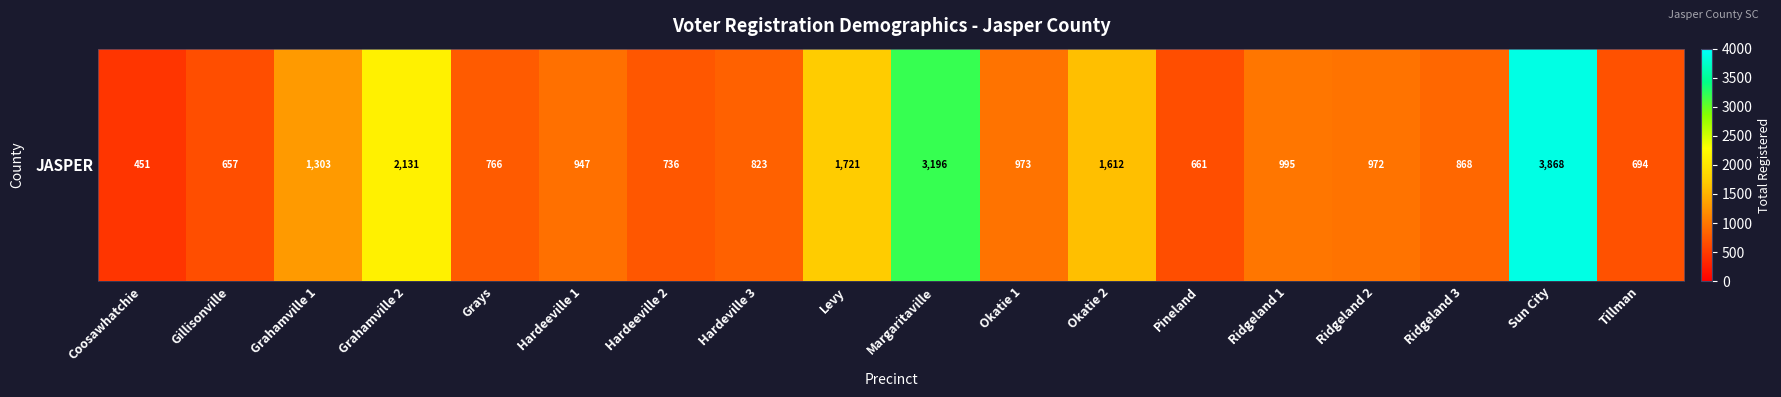

Approximately how many times larger is the value at Grahamville 2 compared to Coosawhatchie?

4.7